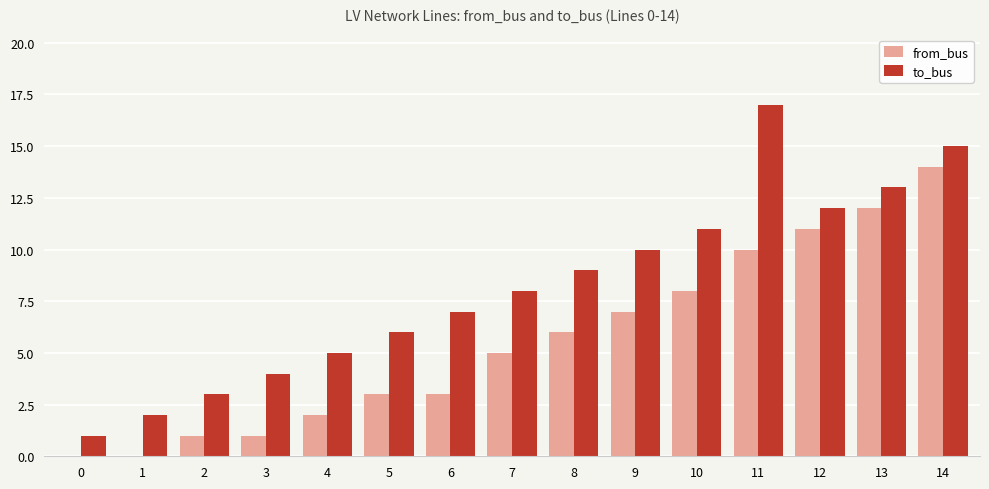

What are all the series names shown in the legend?

from_bus, to_bus